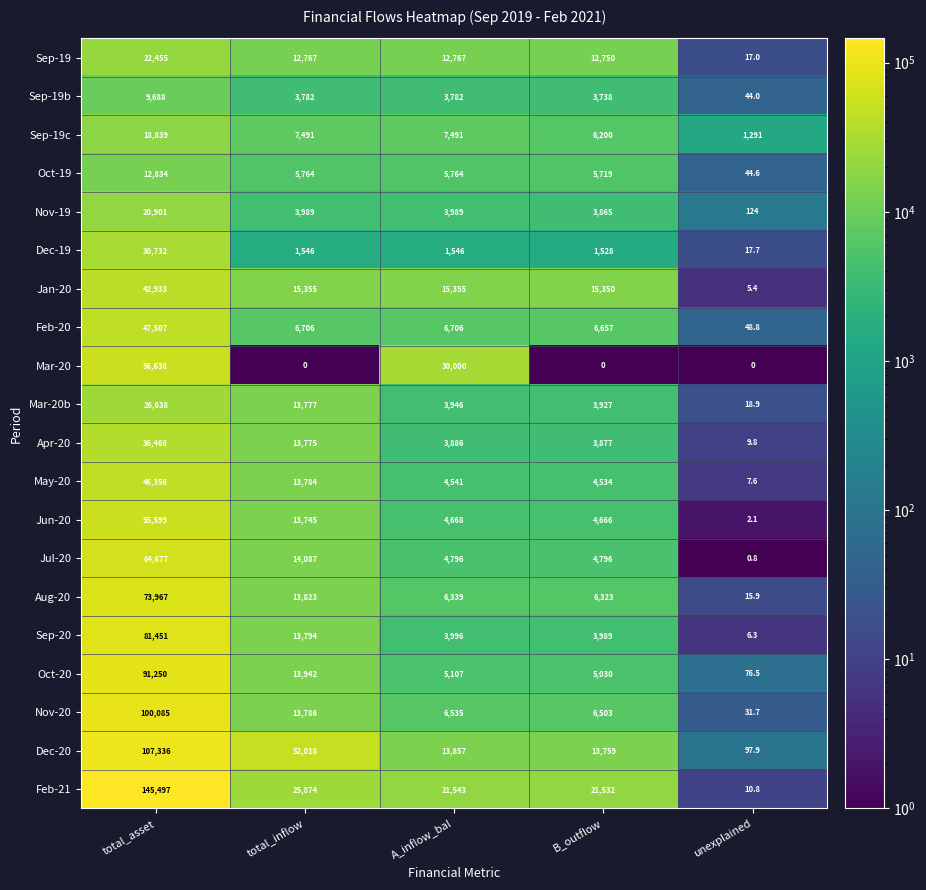

What is the greatest value displayed?

145497.0